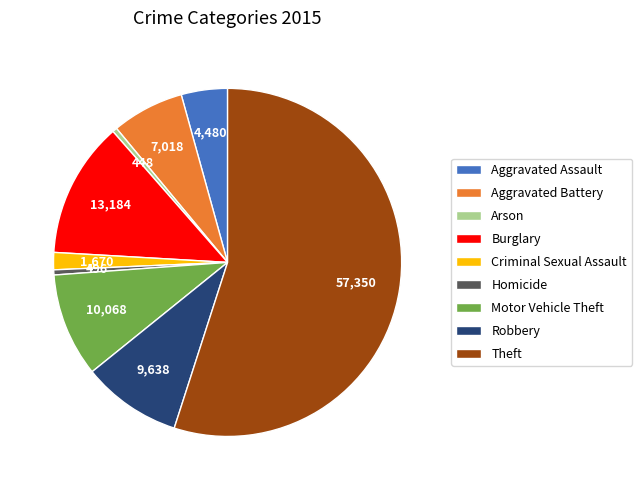

True or false: Robbery accounts for 1% of the total.

False